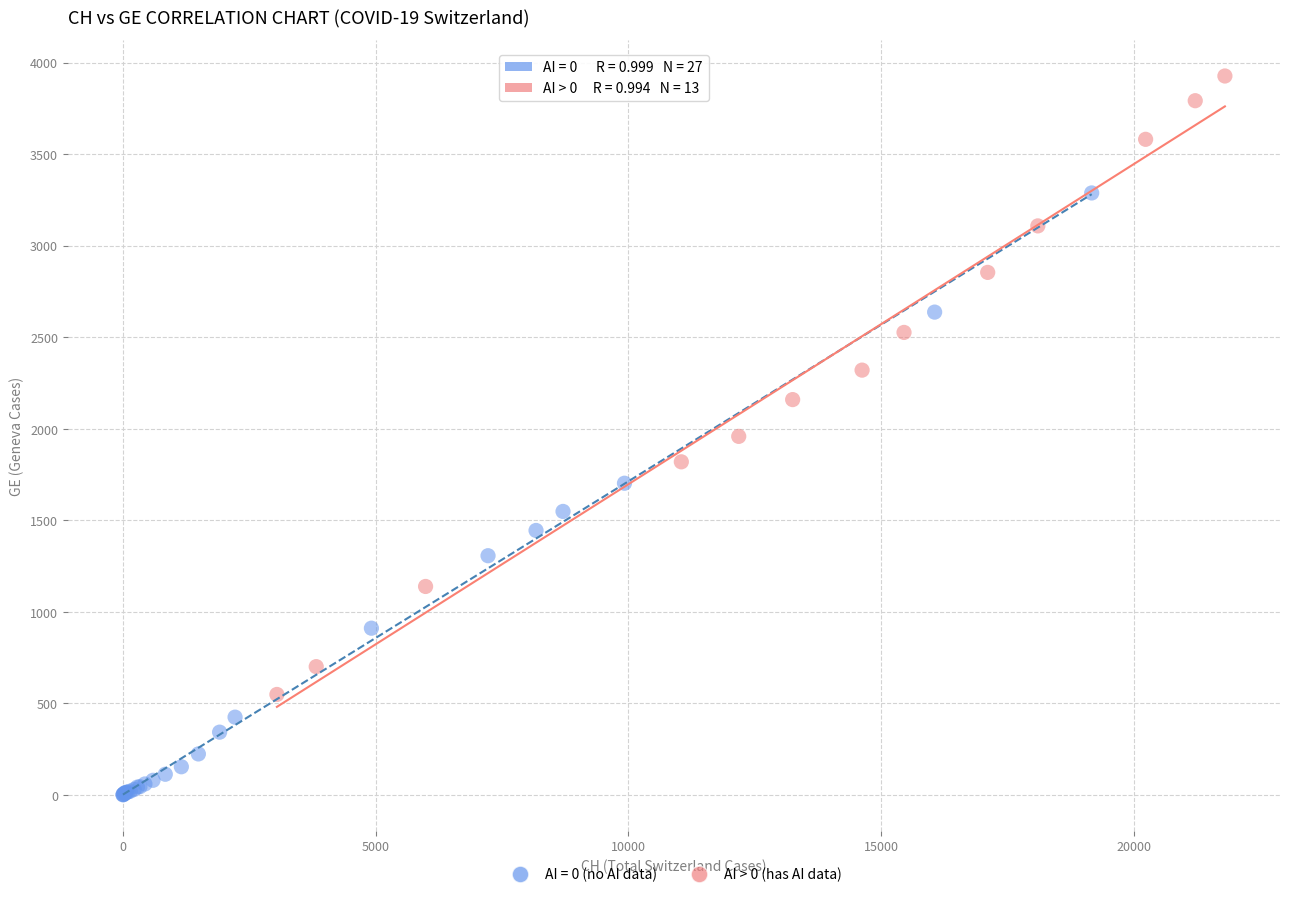

Which series contains the lowest Y value?

AI = 0 (no AI data)